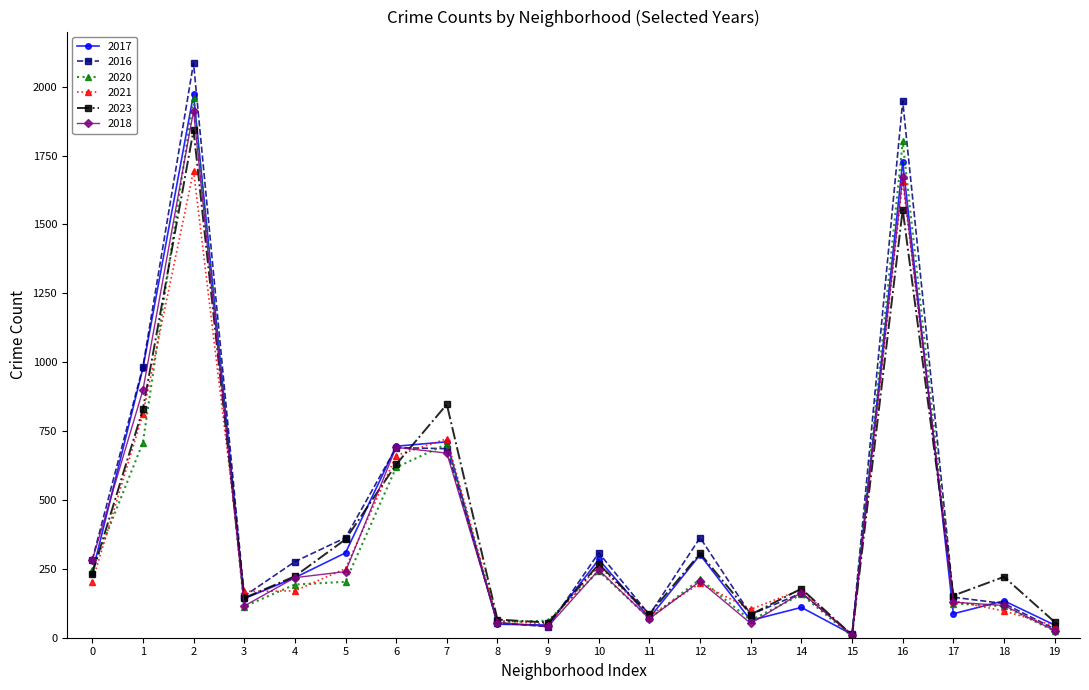

How many interior local valleys does the 2016 series have?

5